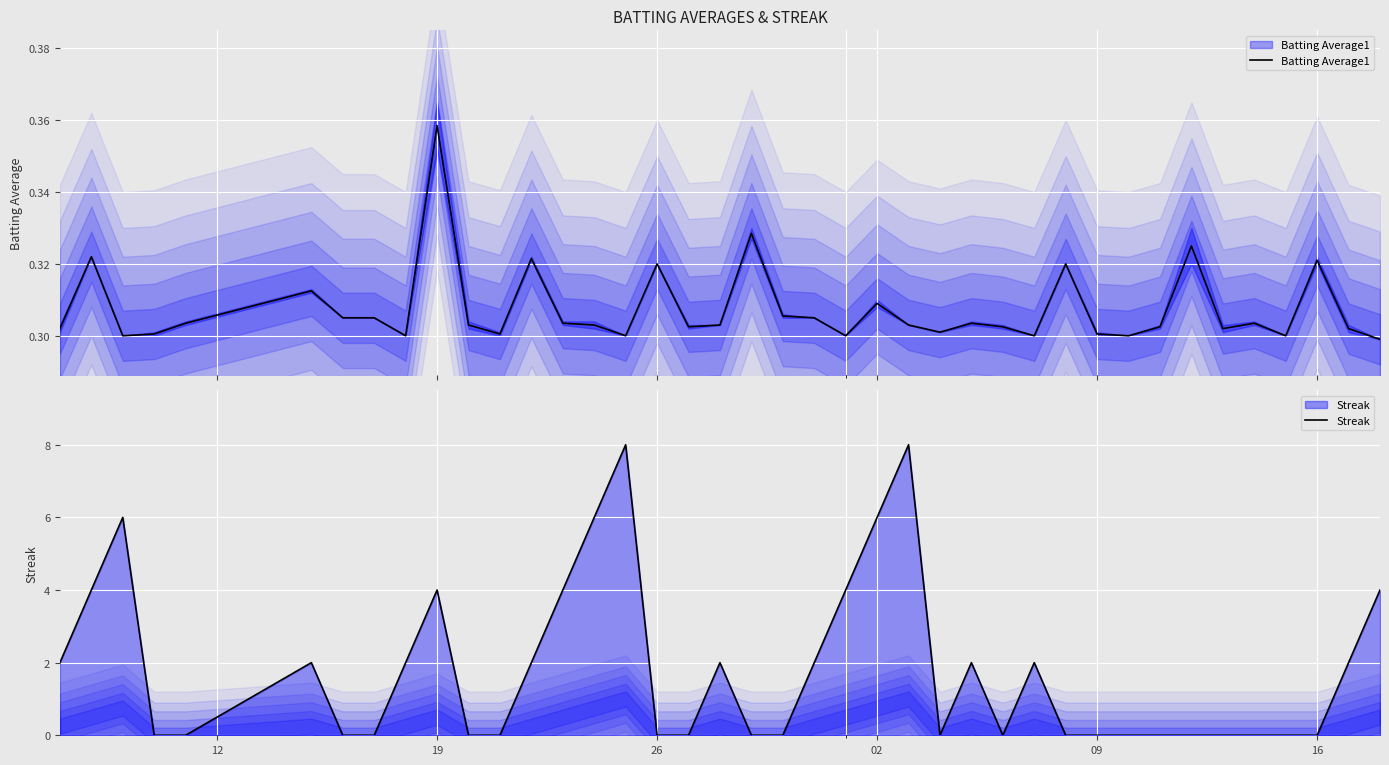

What is the average value of the Streak series?

1.8